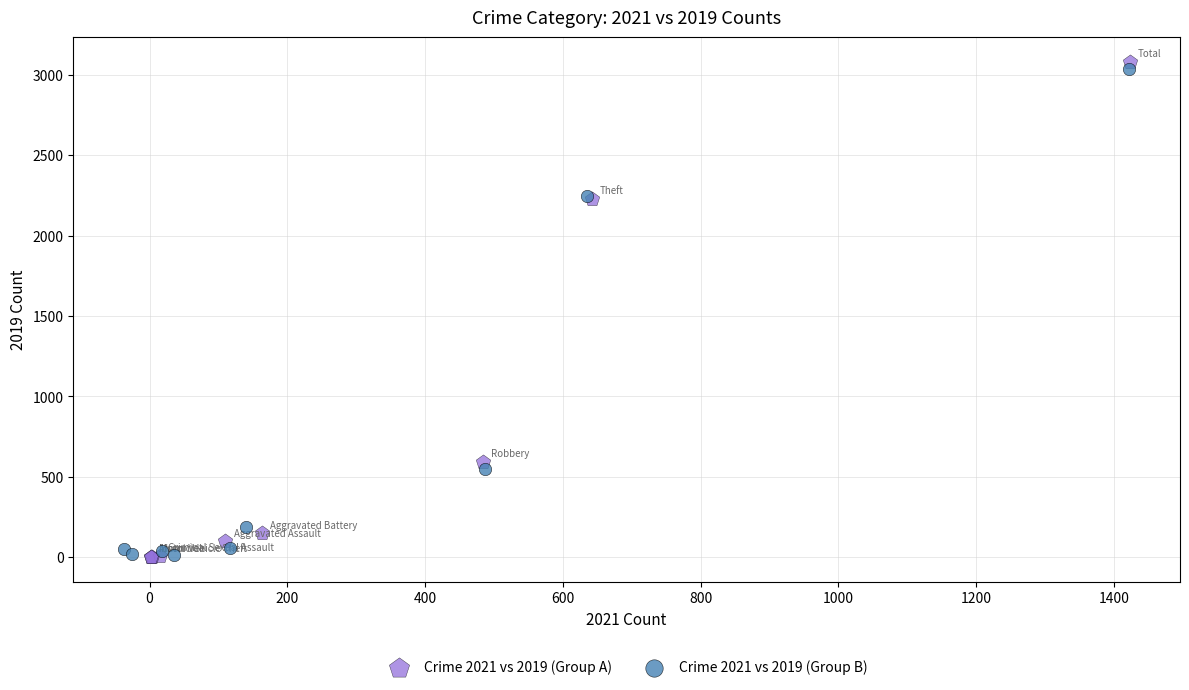

Which series contains the highest Y value?

Crime 2021 vs 2019 (Group A)